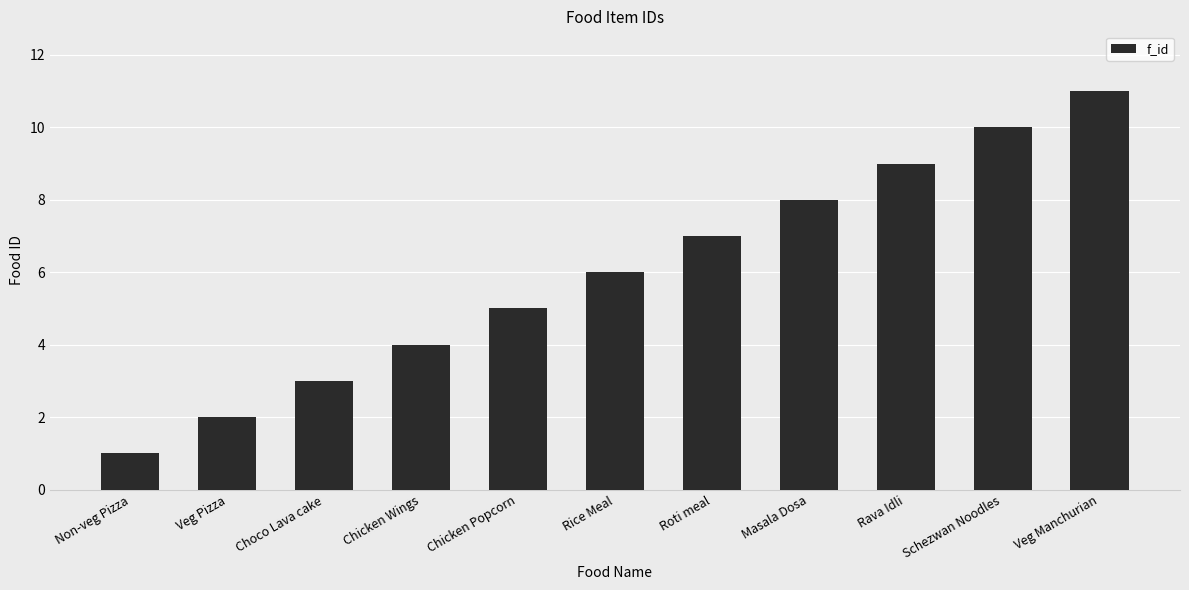

List the labels in order of value, smallest first.

Non-veg Pizza, Veg Pizza, Choco Lava cake, Chicken Wings, Chicken Popcorn, Rice Meal, Roti meal, Masala Dosa, Rava Idli, Schezwan Noodles, Veg Manchurian